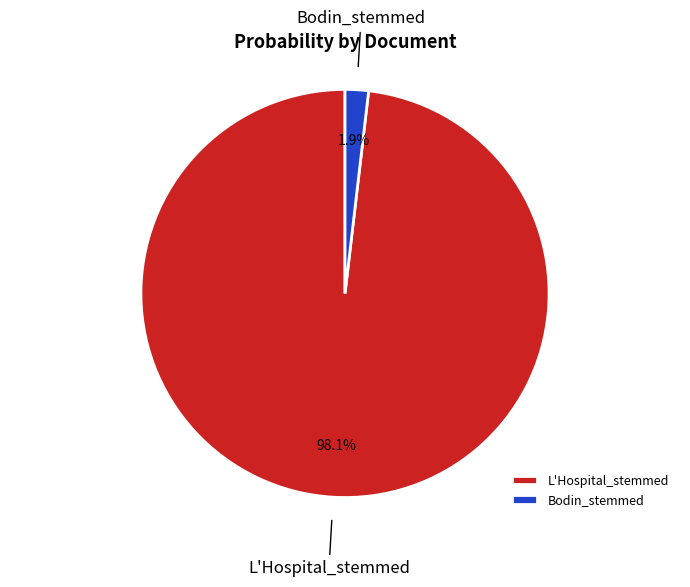

What percentage is the L'Hospital_stemmed slice, to the nearest percent?

98%